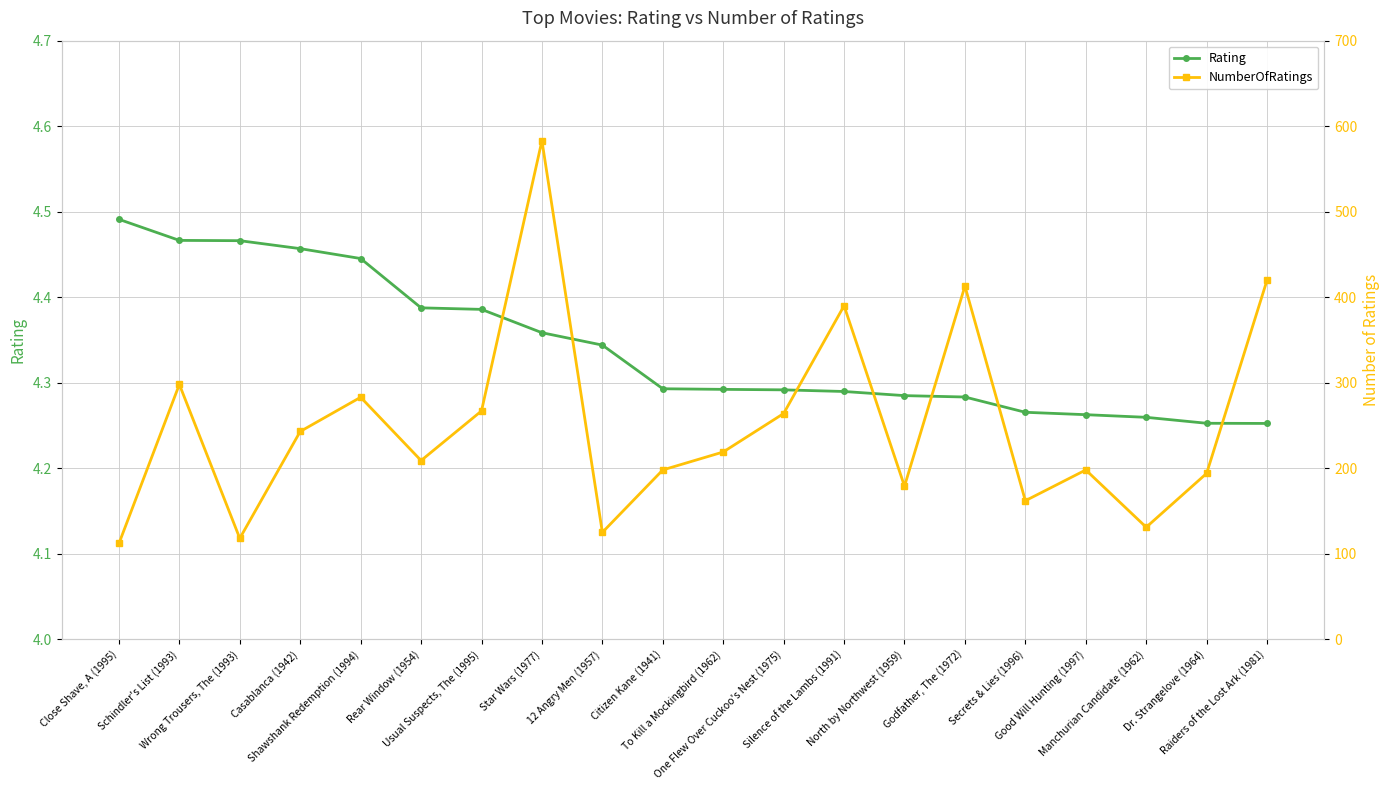

Rank the categories by Rating value from lowest to highest.

Raiders of the Lost Ark (1981), Dr. Strangelove (1964), Manchurian Candidate (1962), Good Will Hunting (1997), Secrets & Lies (1996), Godfather, The (1972), North by Northwest (1959), Silence of the Lambs (1991), One Flew Over Cuckoo's Nest (1975), To Kill a Mockingbird (1962), Citizen Kane (1941), 12 Angry Men (1957), Star Wars (1977), Usual Suspects, The (1995), Rear Window (1954), Shawshank Redemption (1994), Casablanca (1942), Wrong Trousers, The (1993), Schindler's List (1993), Close Shave, A (1995)